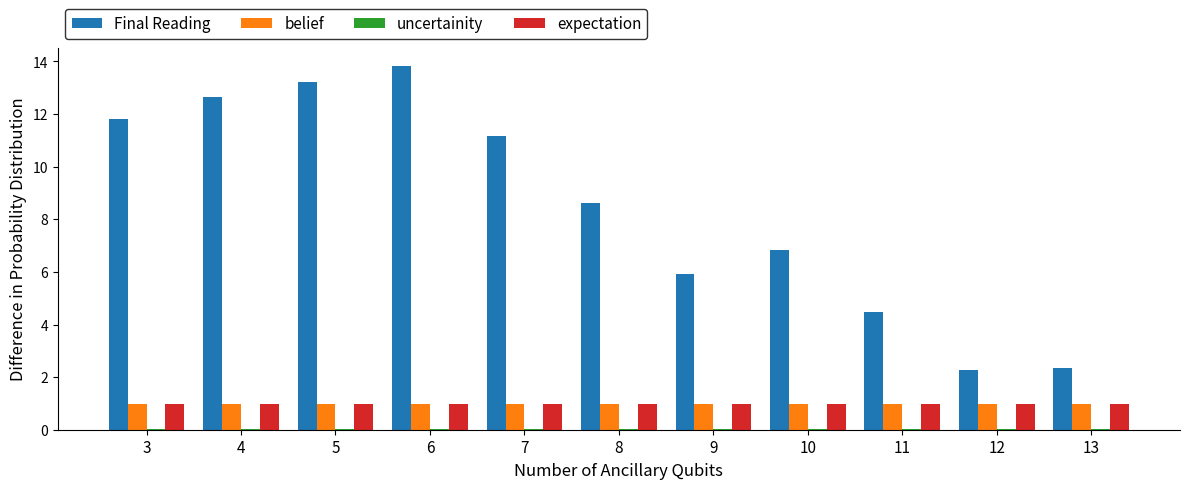

Count the number of categories in the chart.

11